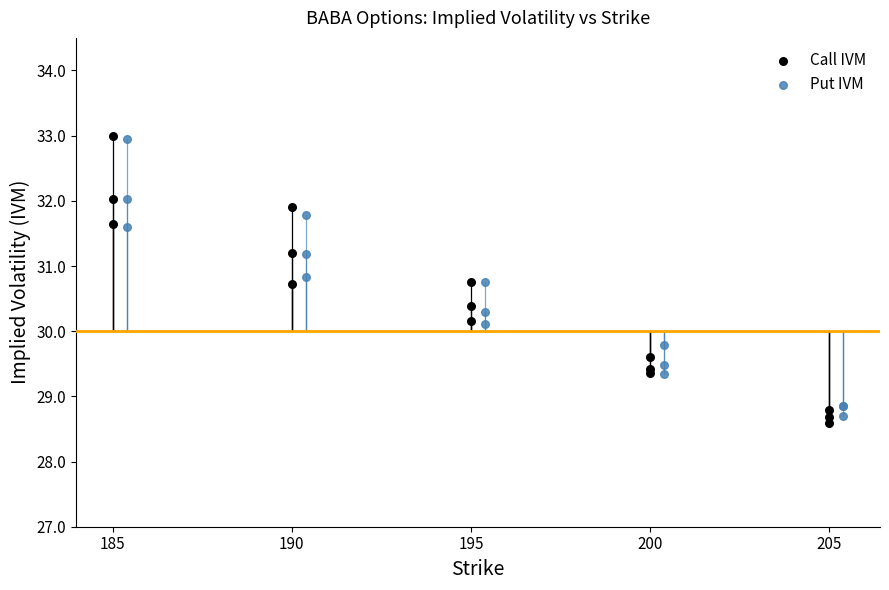

Which series has the largest Y range (max minus min)?

Call IVM